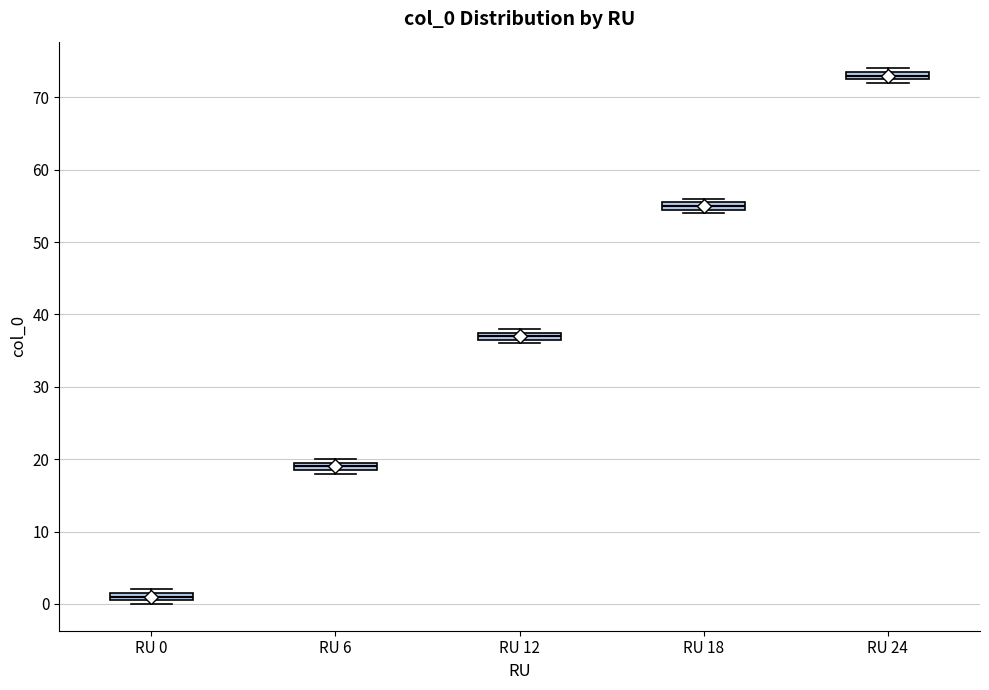

Which box's median line is the highest?

RU 24